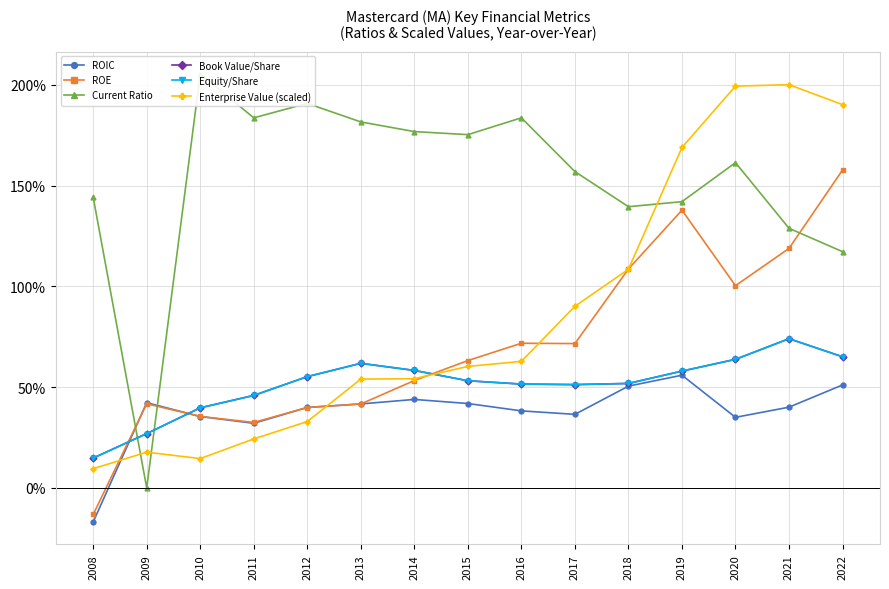

How many lines are shown in the chart?

6